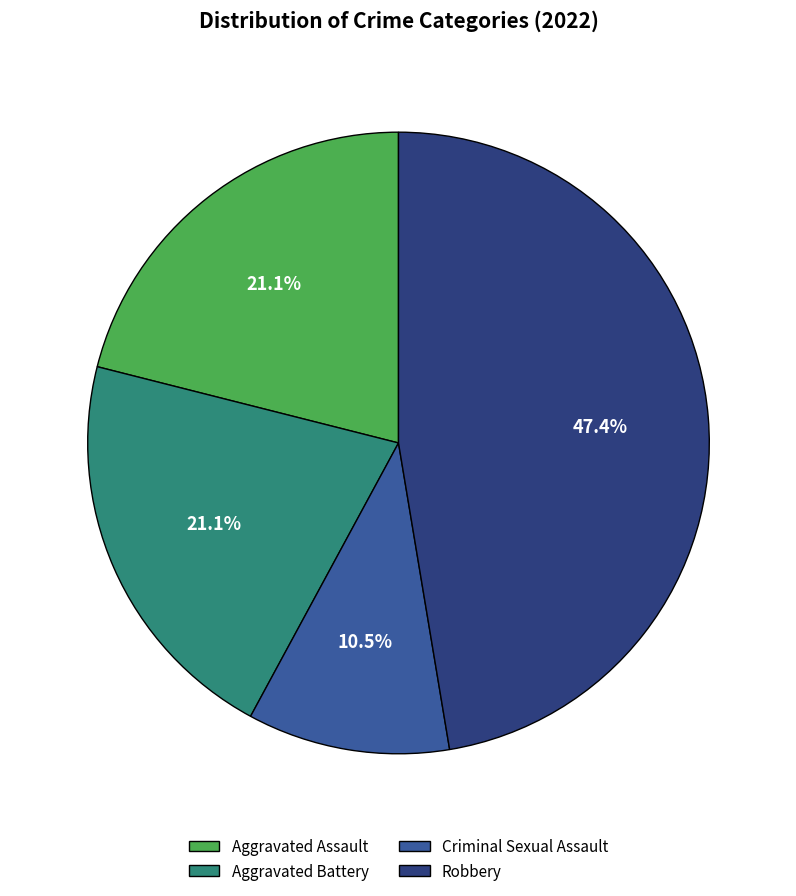

What is the largest slice in the pie chart?

Robbery